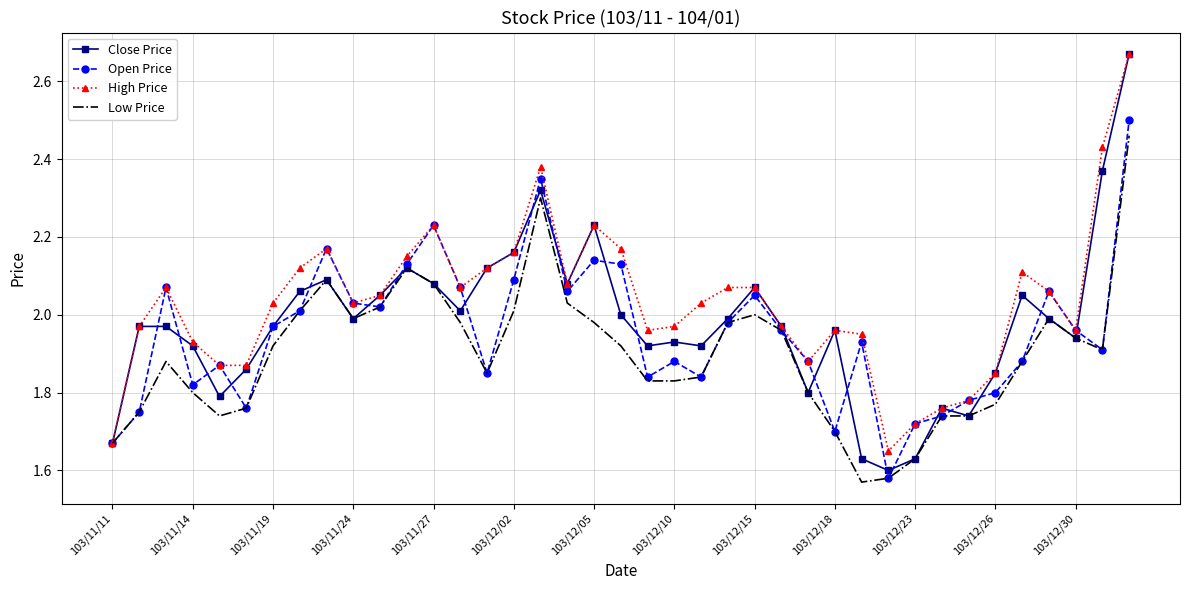

Which series has the largest range (max minus min)?

Close Price